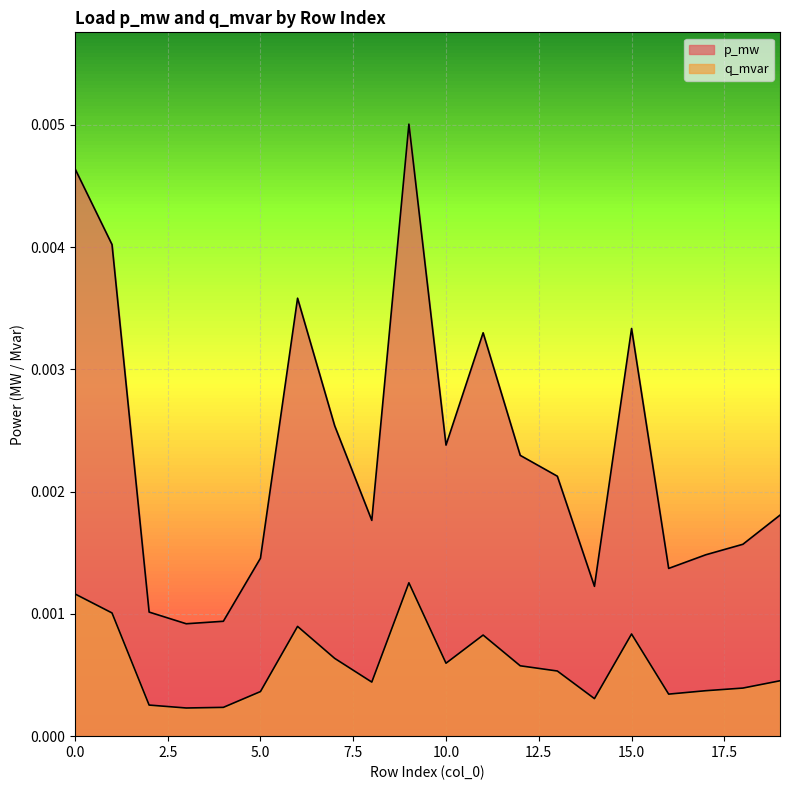

Between 4 and 8, which is larger?

8